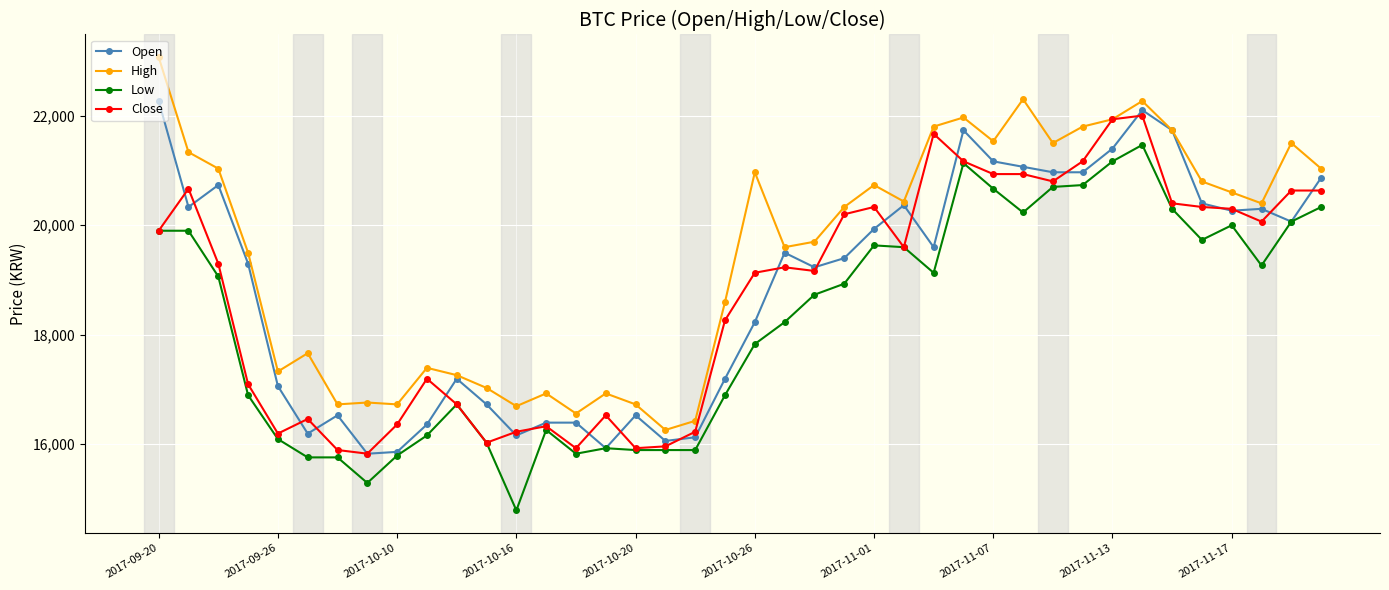

True or false: High and Low intersect in this chart.

False